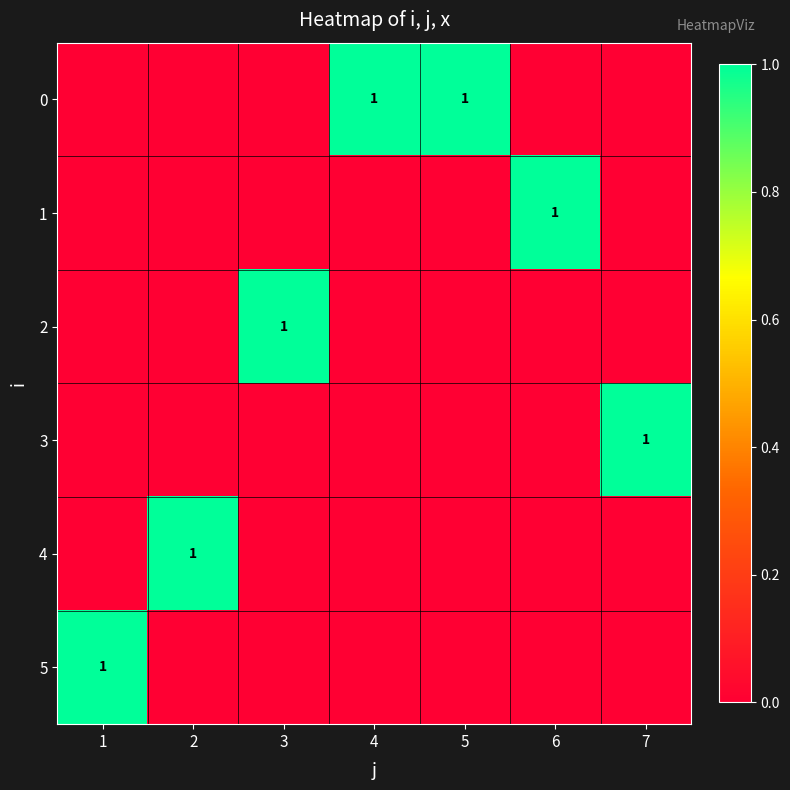

Is it true that 0 equals 1 at 5?

True